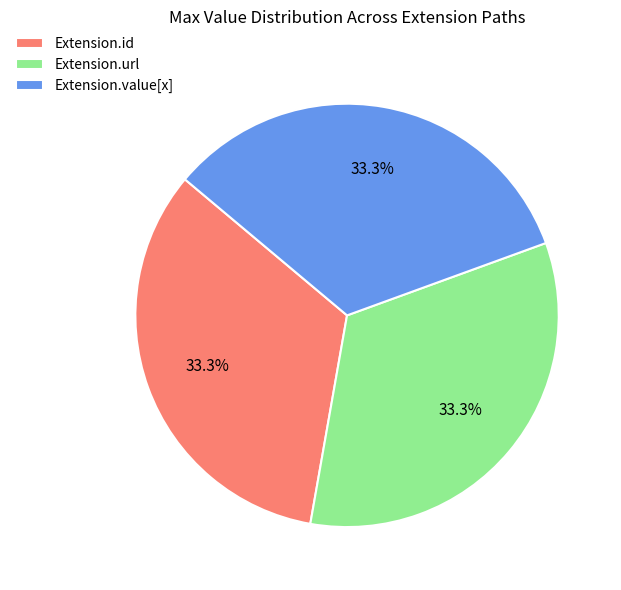

How many segments does this pie chart have?

3